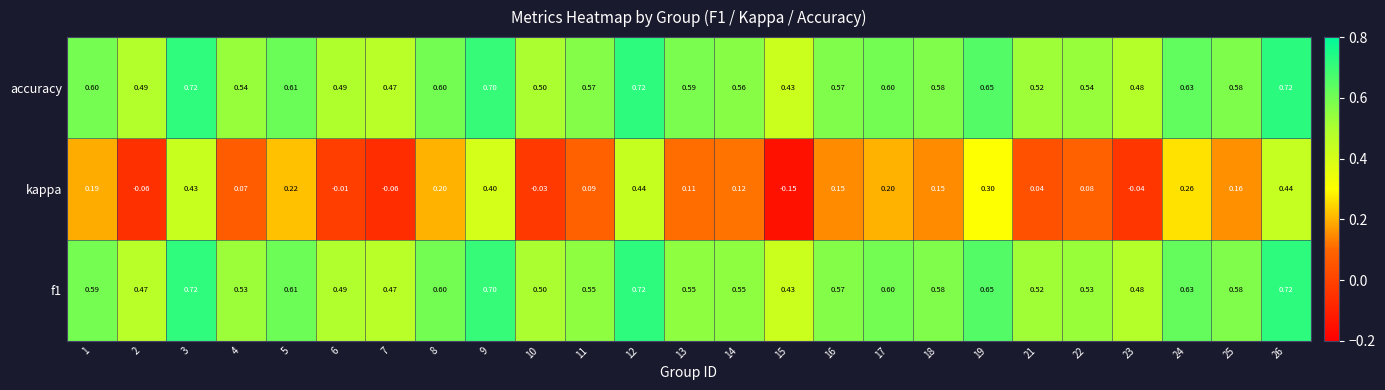

Which series has the largest total across all categories?

accuracy